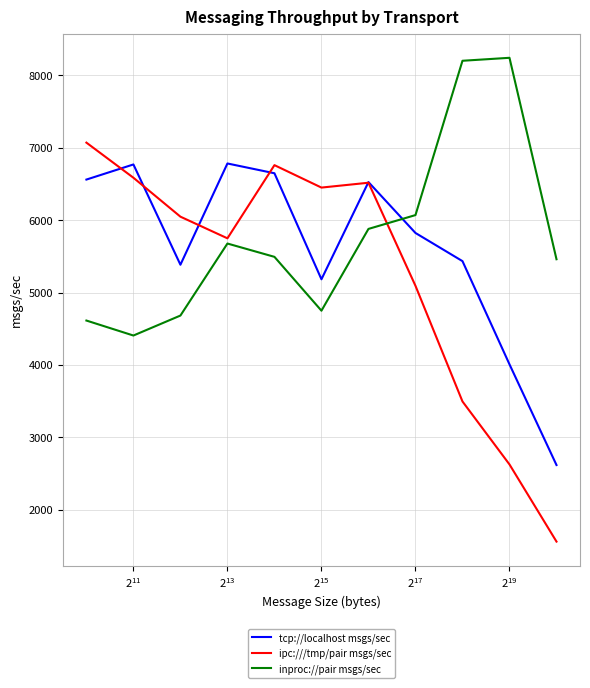

How many intersections are there between tcp://localhost msgs/sec and inproc://pair msgs/sec?

1